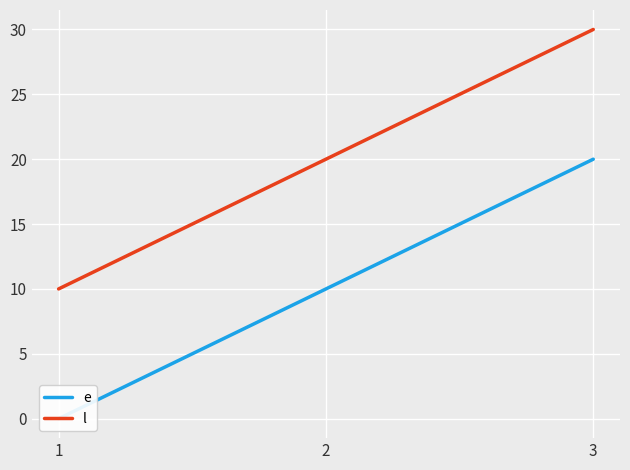

At how many categories does at least one series exceed 0?

3